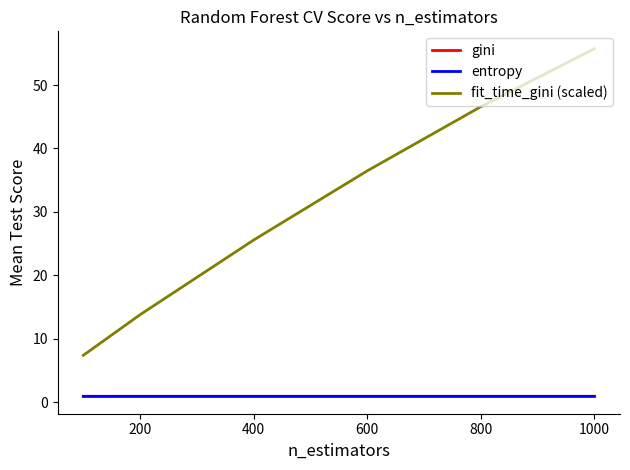

What is the difference between the second highest and second lowest values in the fit_time_gini (scaled) series?

32.8